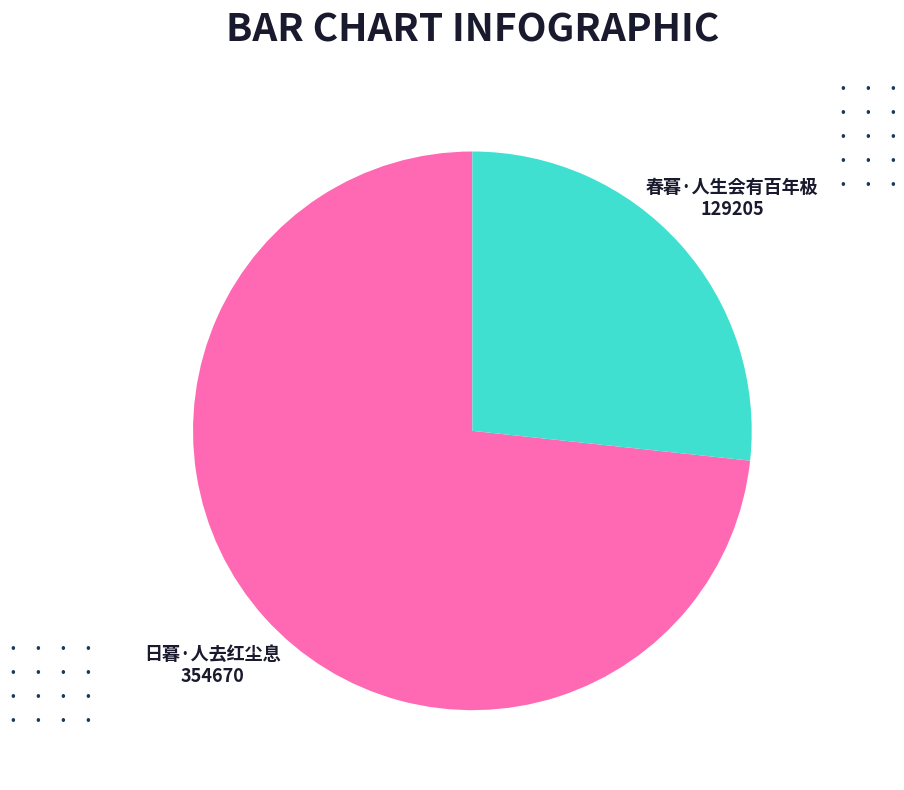

Is there a majority slice in this chart?

Yes